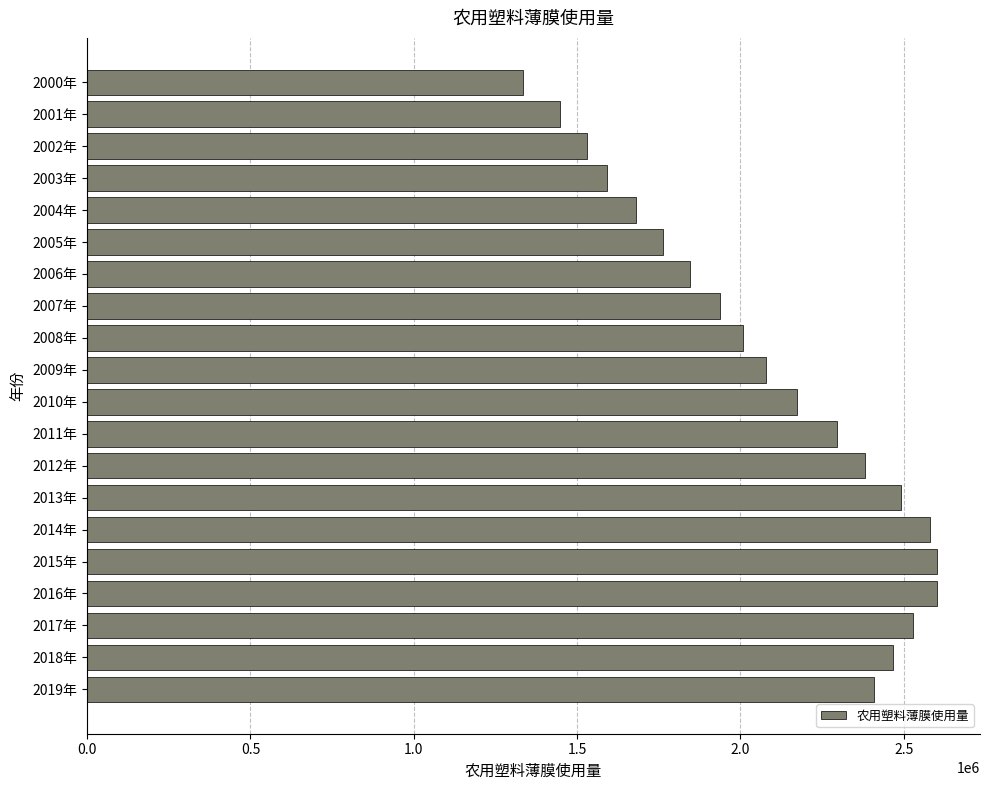

Is it true that the value at 2008年 is 2006924.3?

True